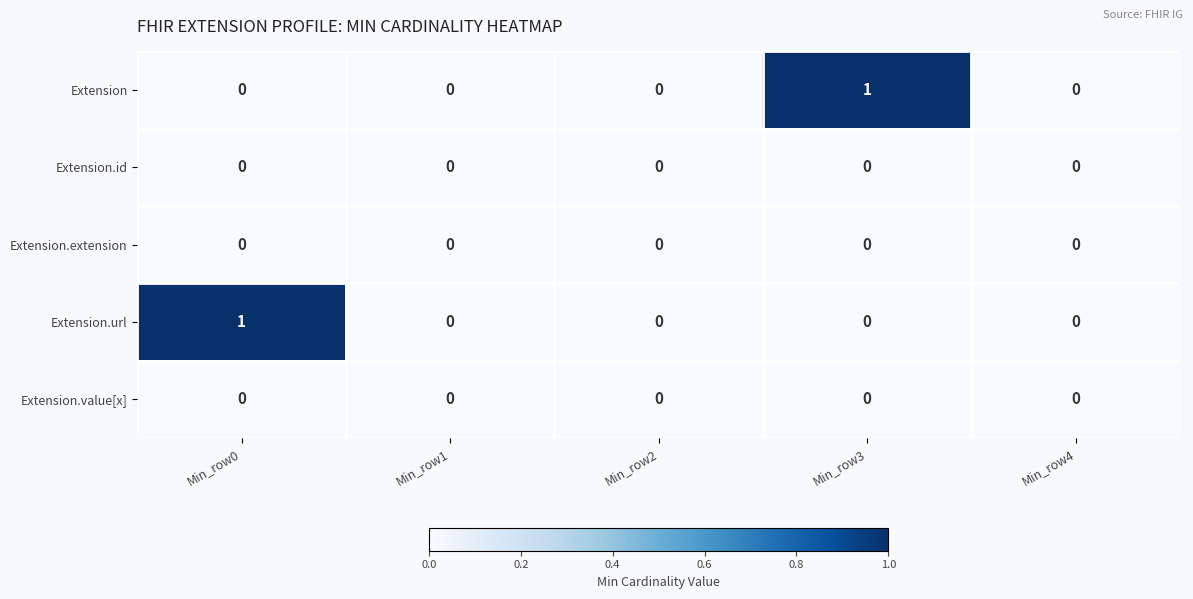

Count the Extension.url values in the range 0 to 1.

5